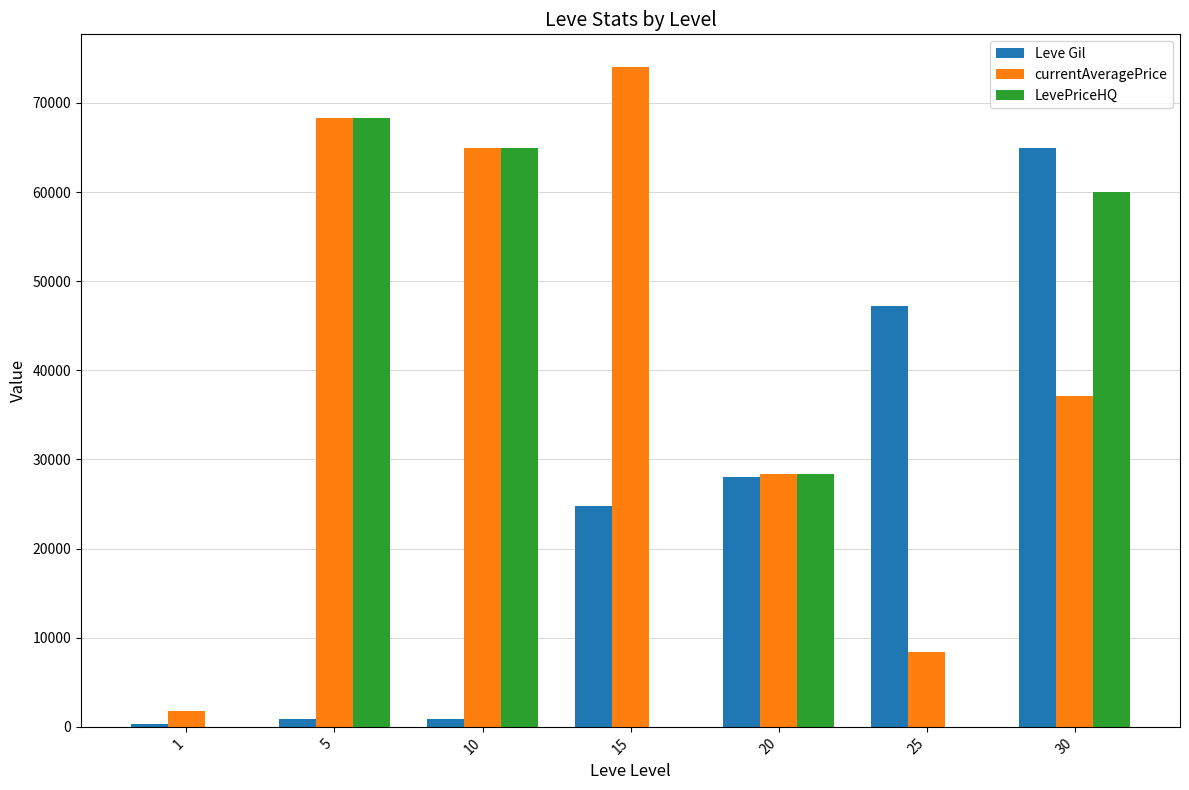

Where does the LevePriceHQ series first go above 28385?

5